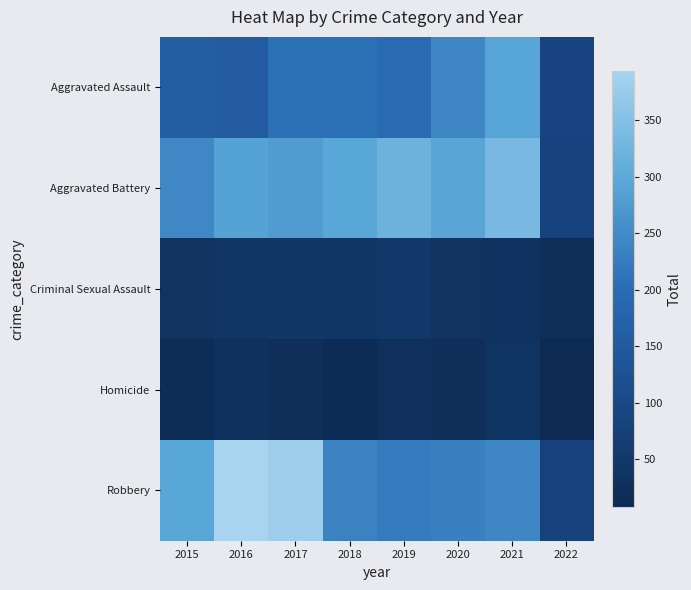

Count the number of categories in the chart.

8